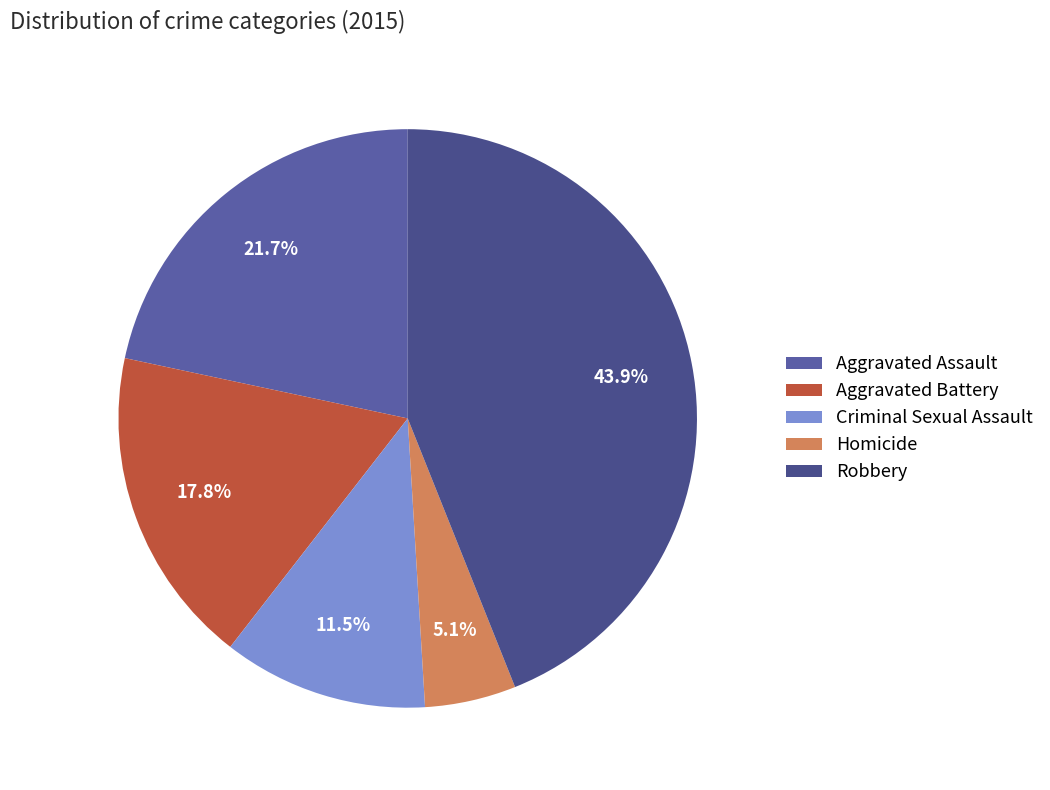

True or false: Aggravated Battery accounts for 9% of the total.

False